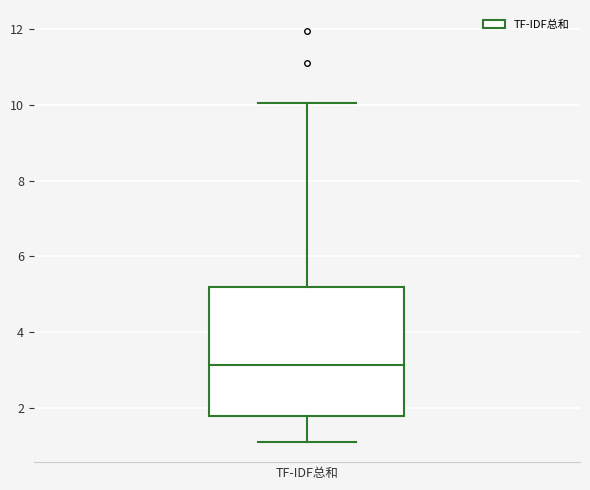

Where is the upper edge of the box for TF-IDF总和 on the y-axis? The values are not printed on the chart, so give them approximately, as read against the axis.

5.2